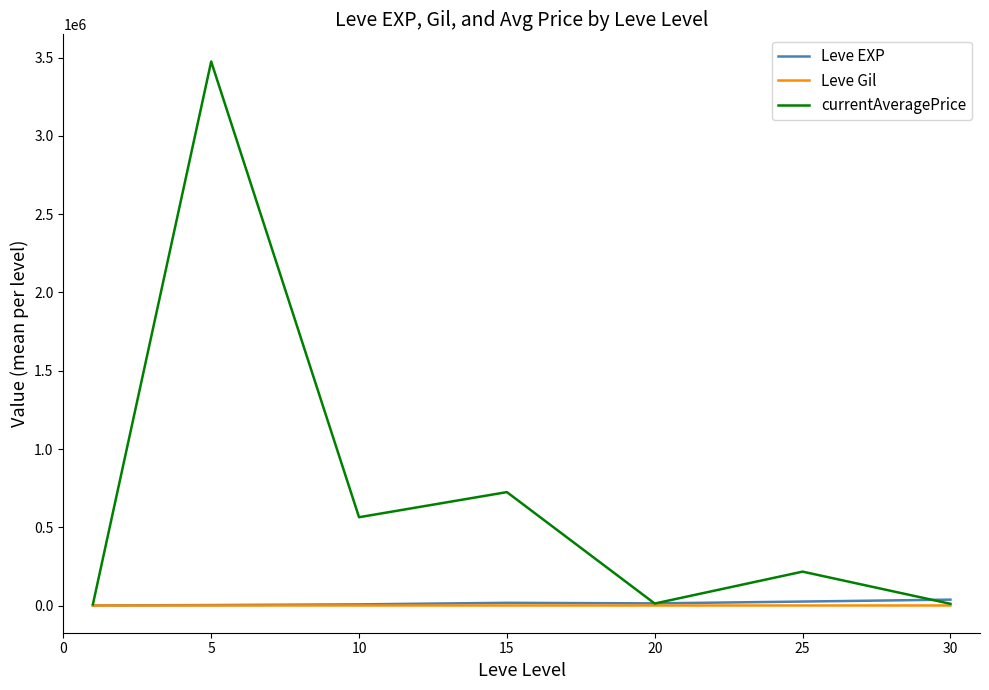

Which series has the widest spread of values?

currentAveragePrice